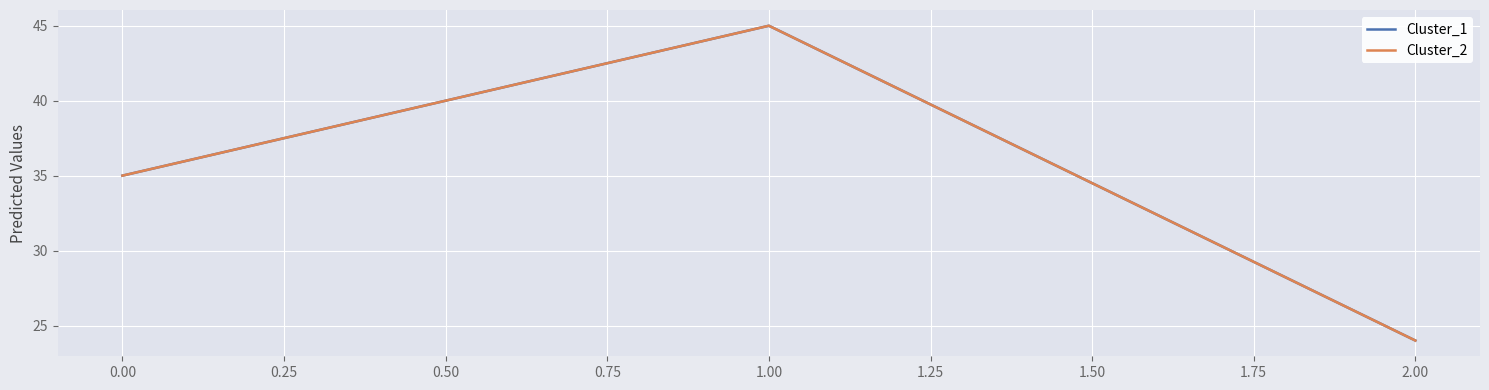

Which series has the widest spread of values?

Cluster_1